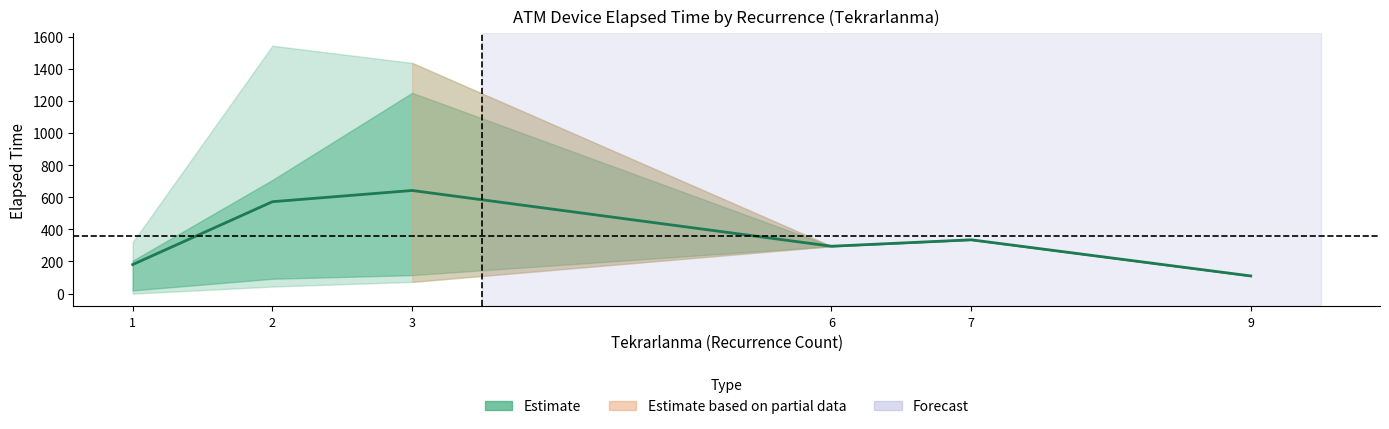

Between 3 and 6, which is larger?

3